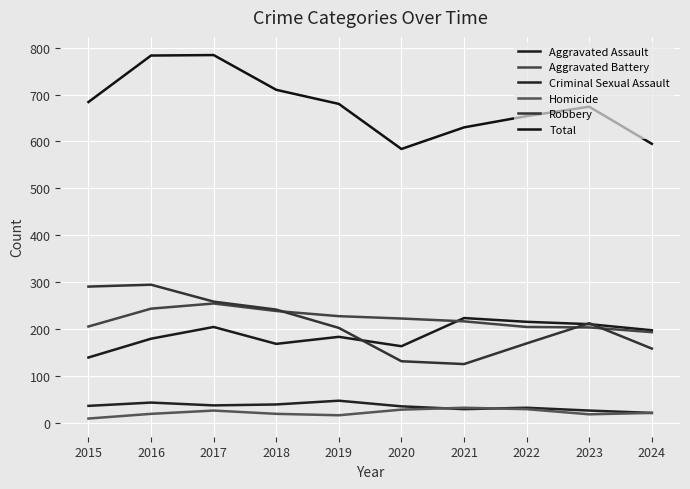

Which series changed the most between 2018 and 2019?

Robbery